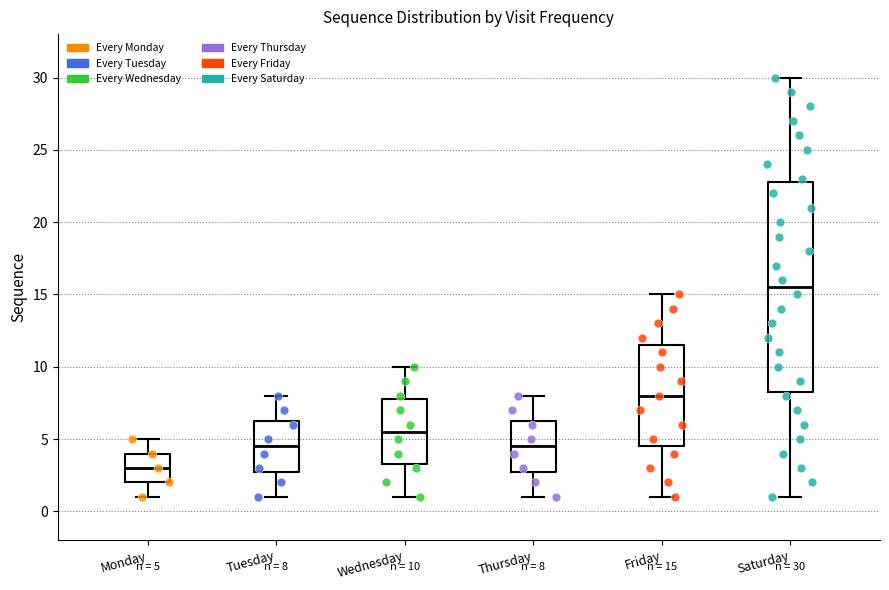

Which box is the tallest, from its lower edge to its upper edge?

Saturday